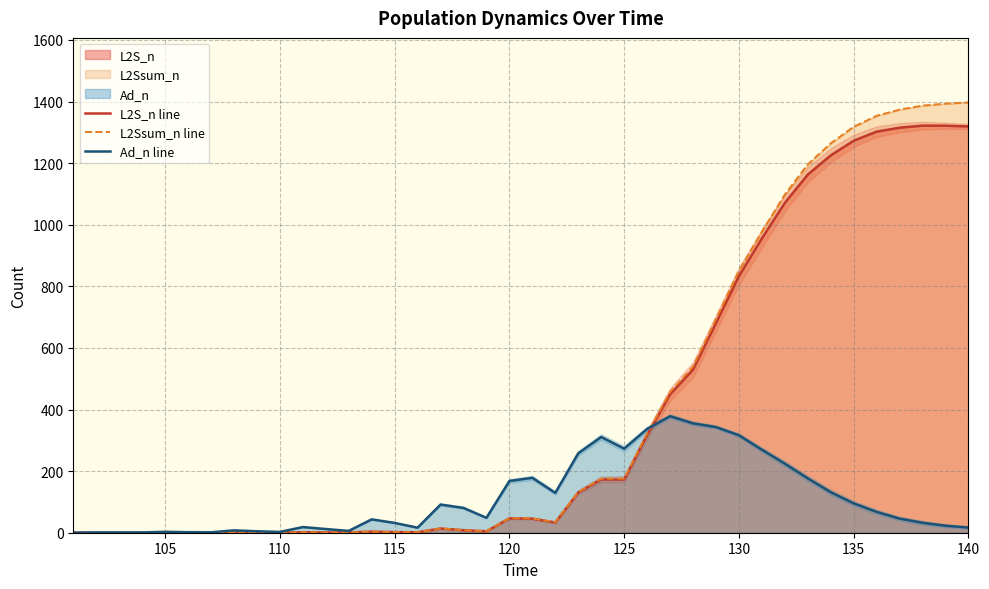

What is the total value across all series at 125?

621.7